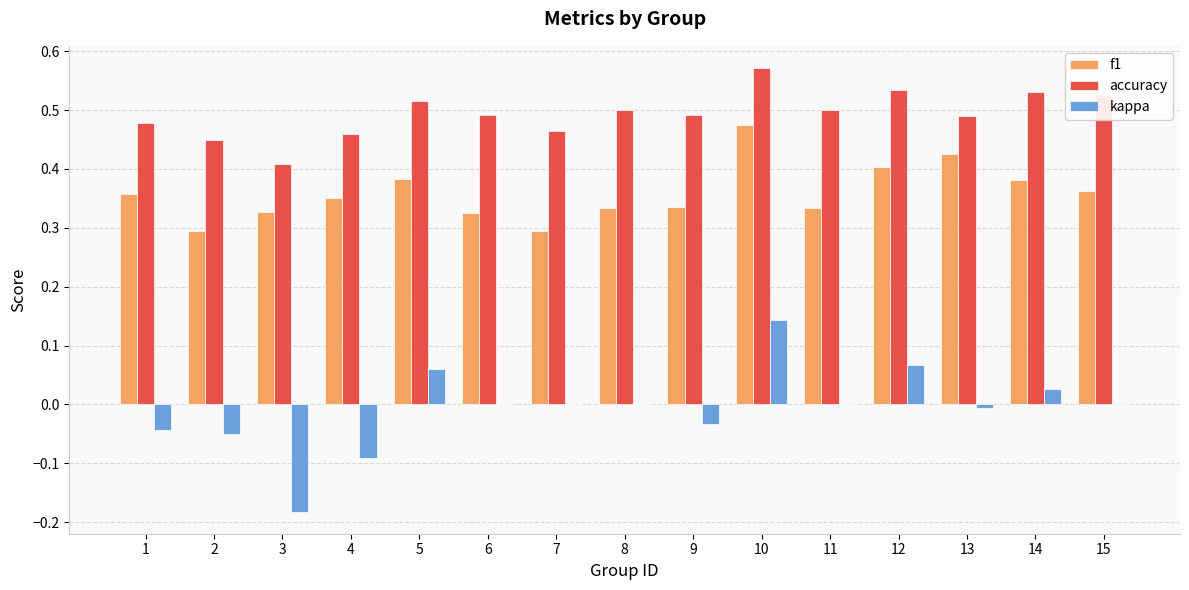

Is the value of kappa at 8 greater than the value of accuracy at 9?

No